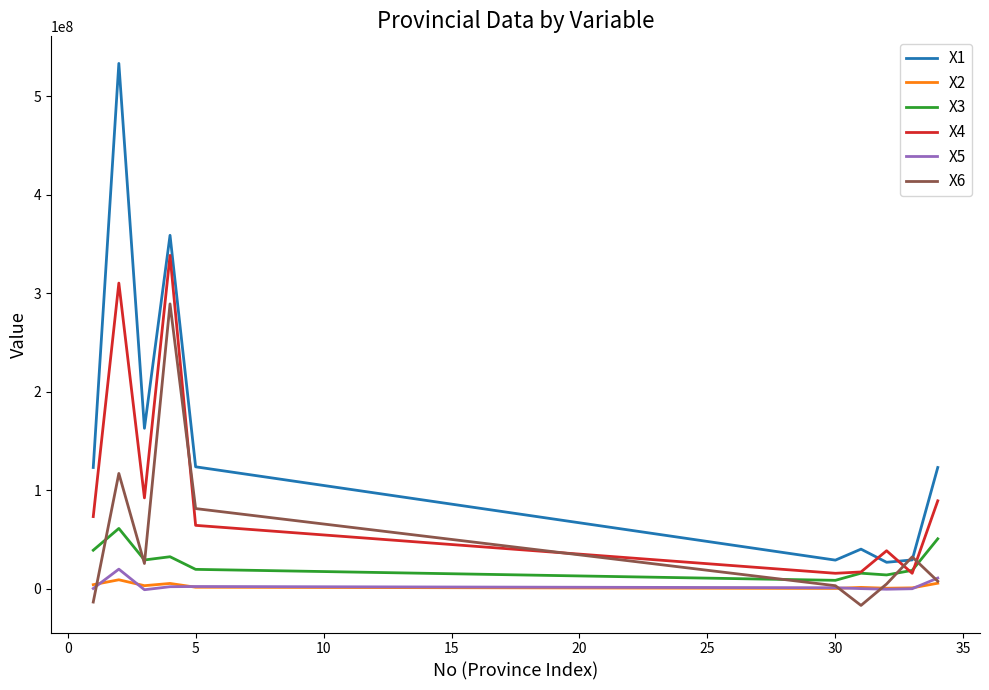

In X2, how many points are higher than both neighbors (excluding endpoints)?

3